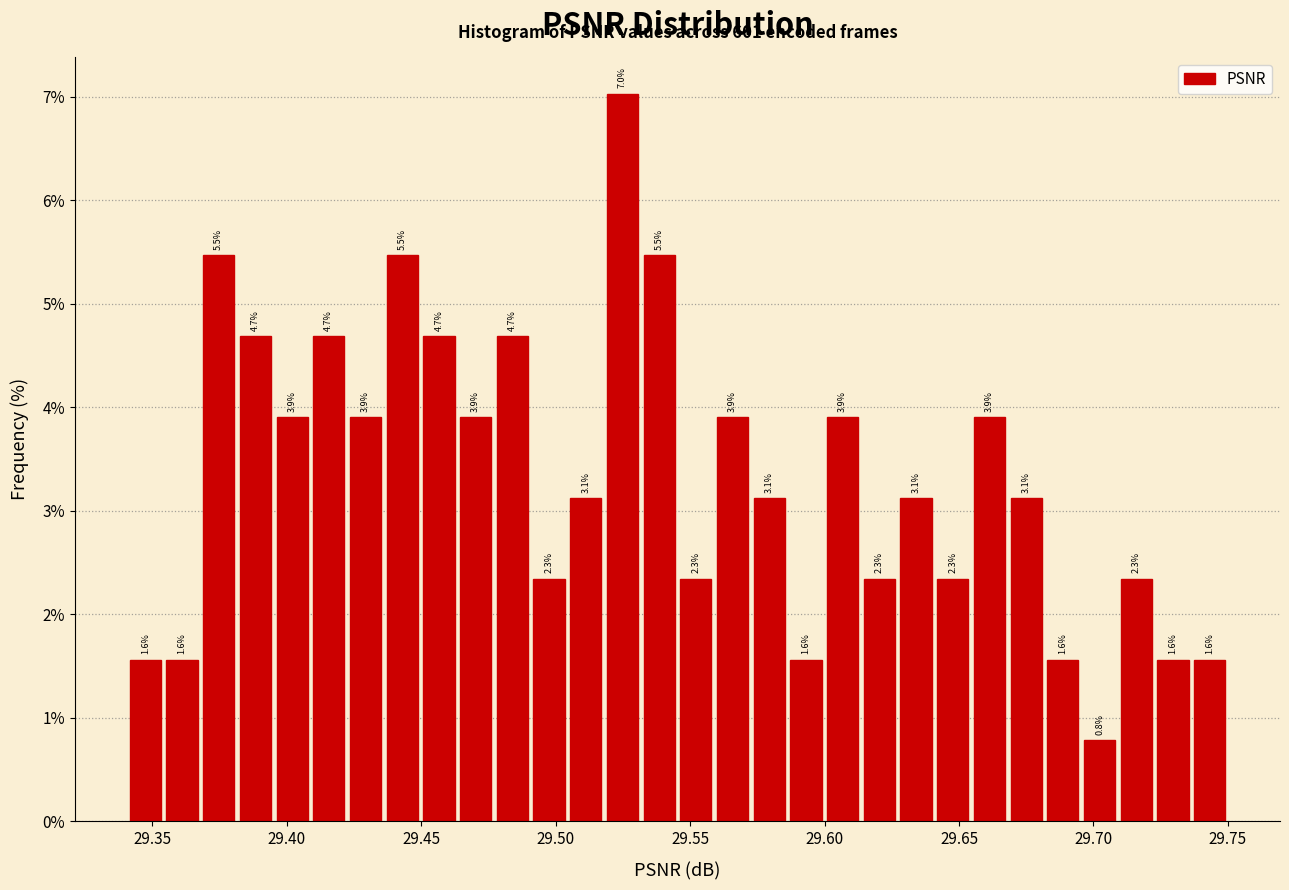

Read against the x-axis, roughly where is the centre of the tallest bar?

29.525